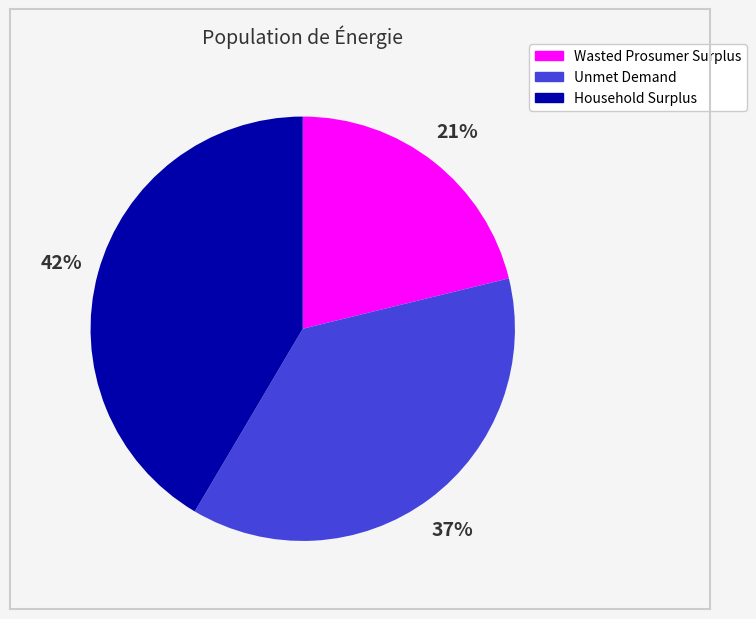

Do Wasted Prosumer Surplus and Household Surplus together represent more than half of the pie?

Yes